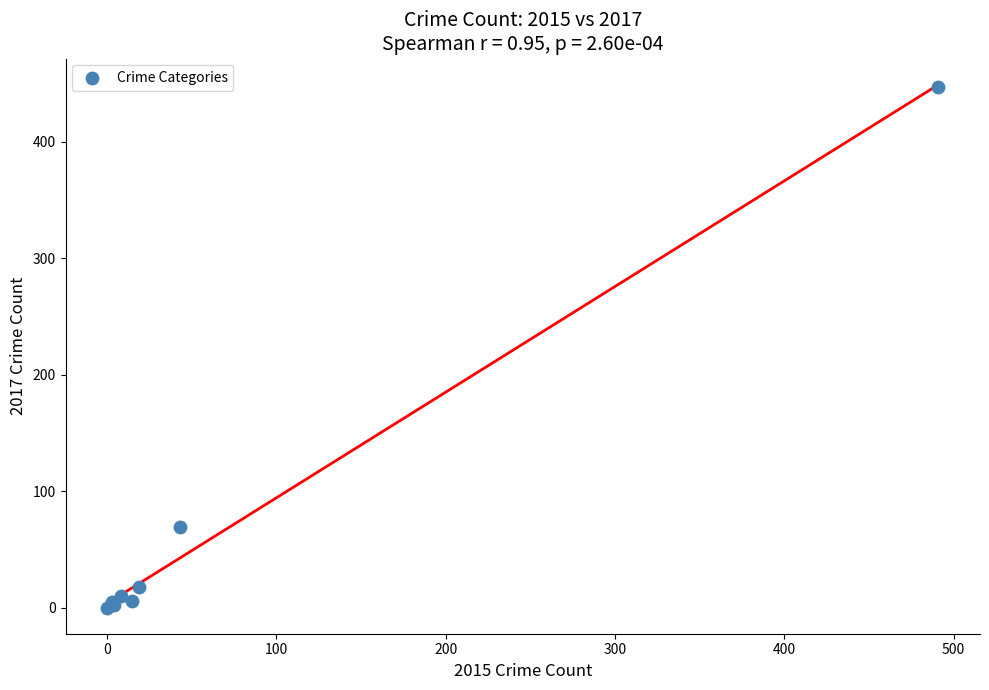

What Y value in the scatter plot is closest to 223?

69